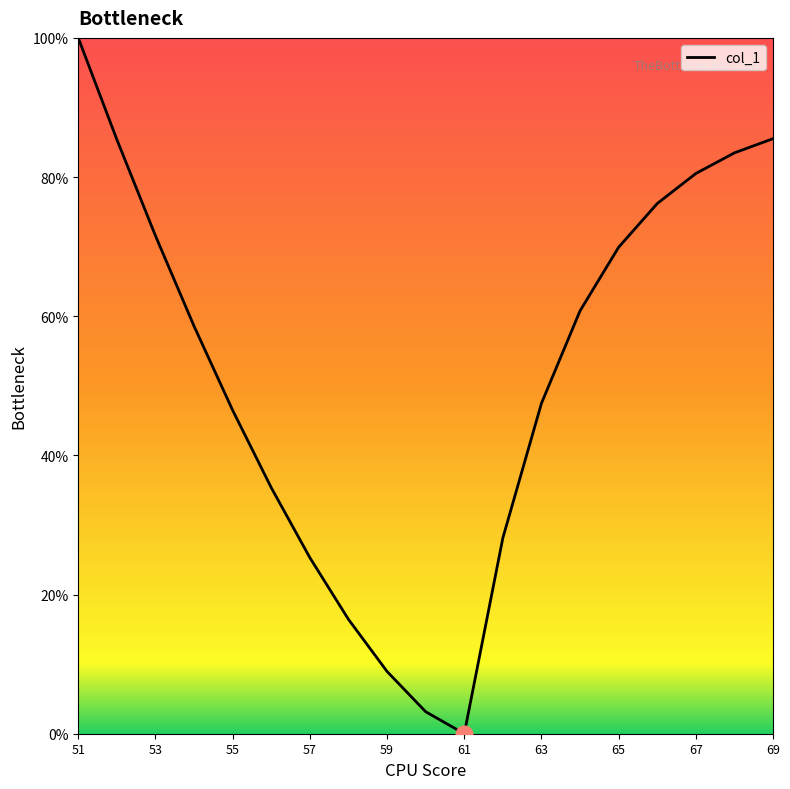

What is the difference between the maximum and minimum values?

100.0